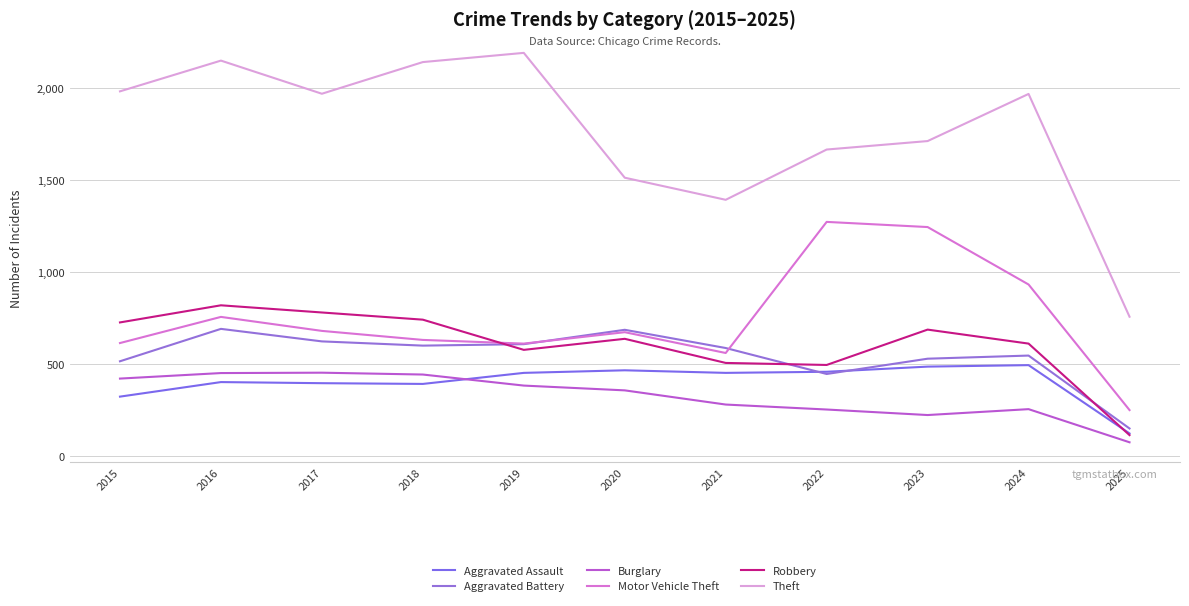

What is the total value across all series at 2019?

4821